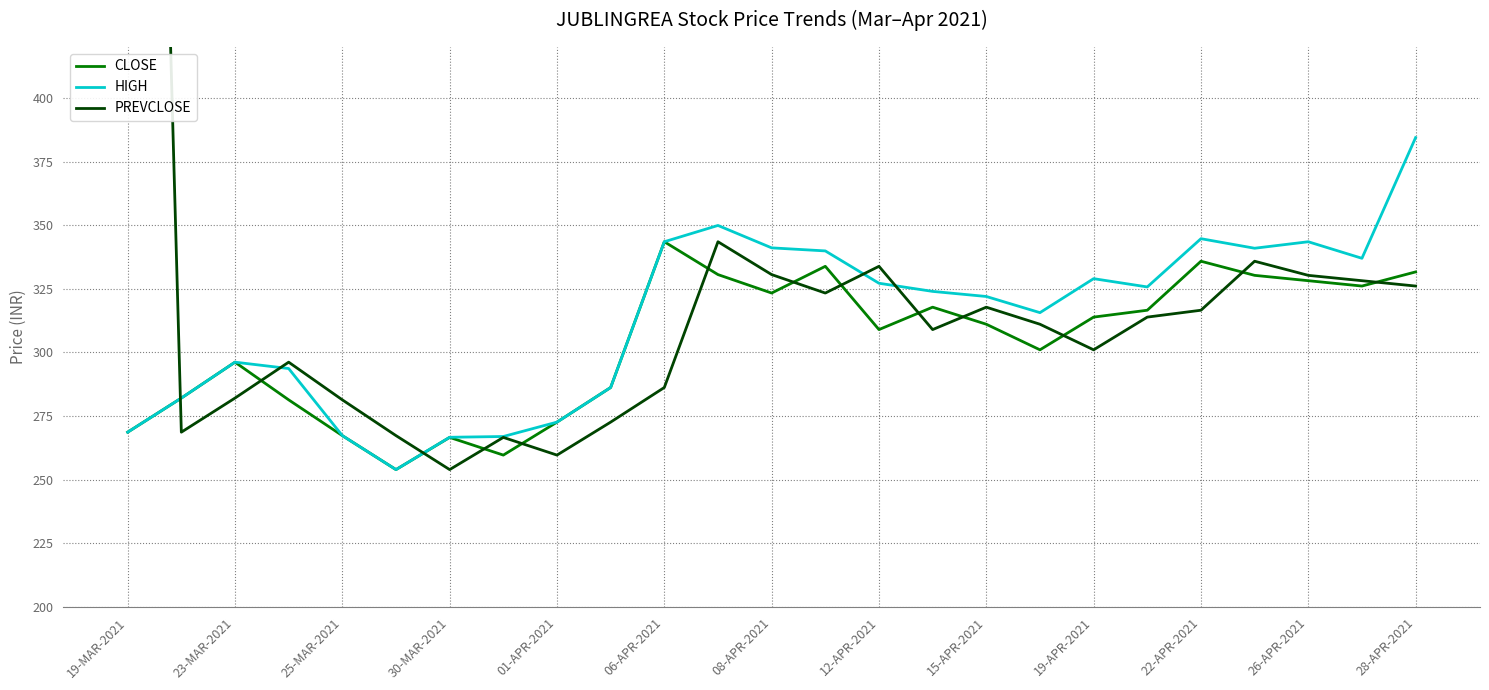

What is the value of the PREVCLOSE point at the 12th from the left?

343.5